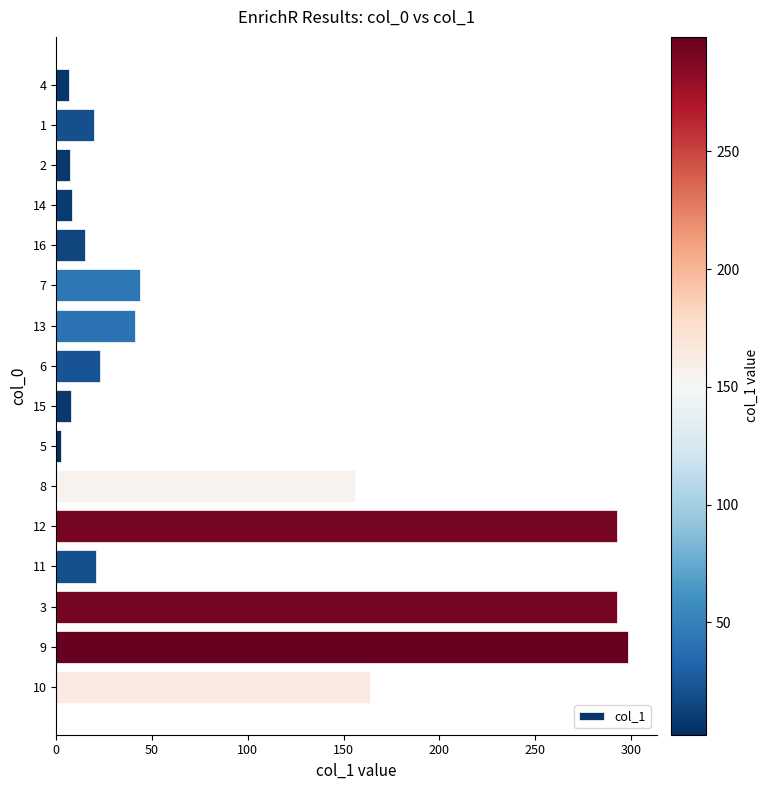

The chart shows a value of 298.6 at 9. True or false?

True